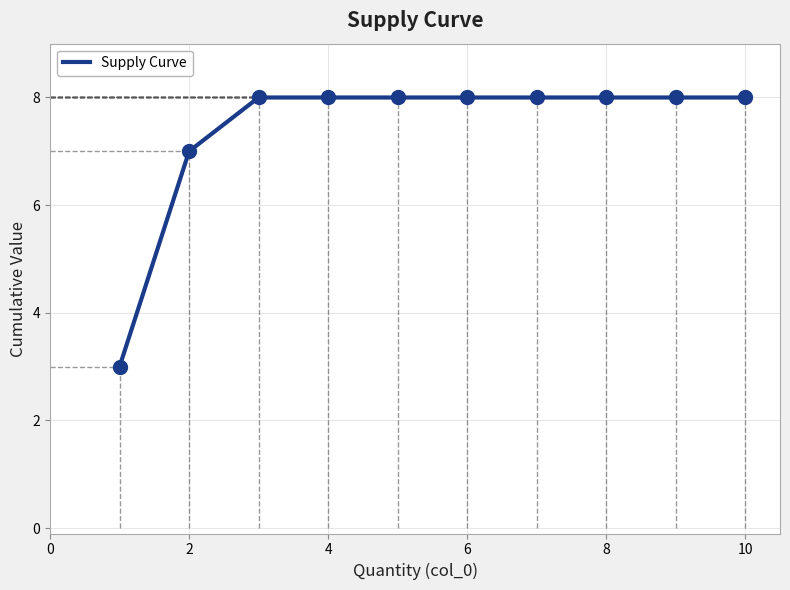

Count the values in the range 8 to 9.

8